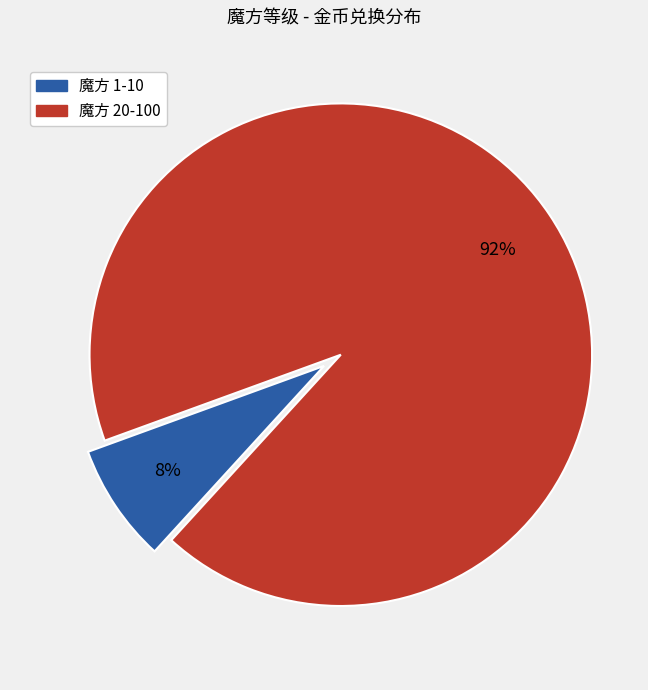

Does any single category account for the majority?

Yes